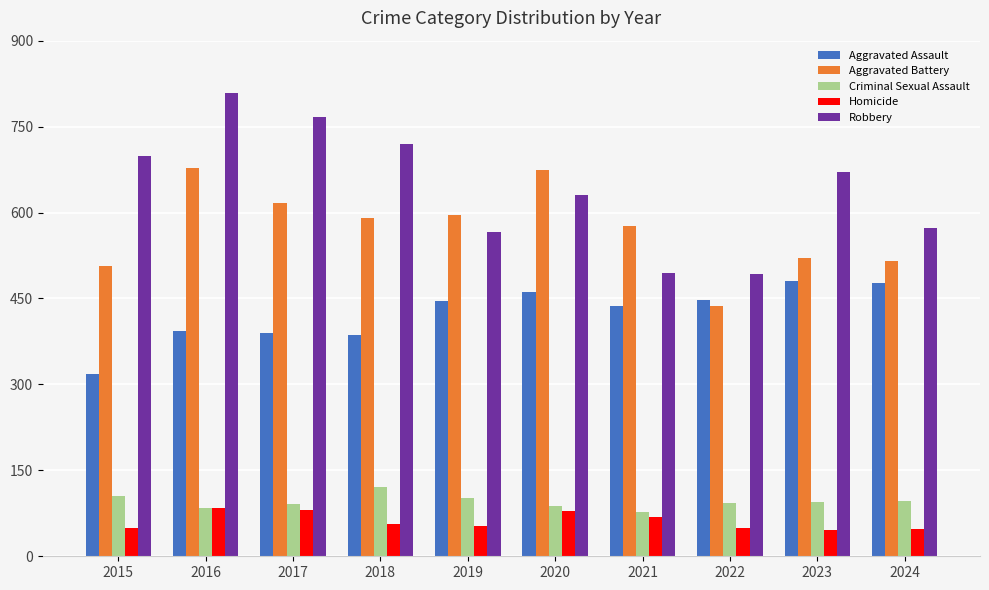

What is the value of the Aggravated Battery bar at the 4th from the left?

591